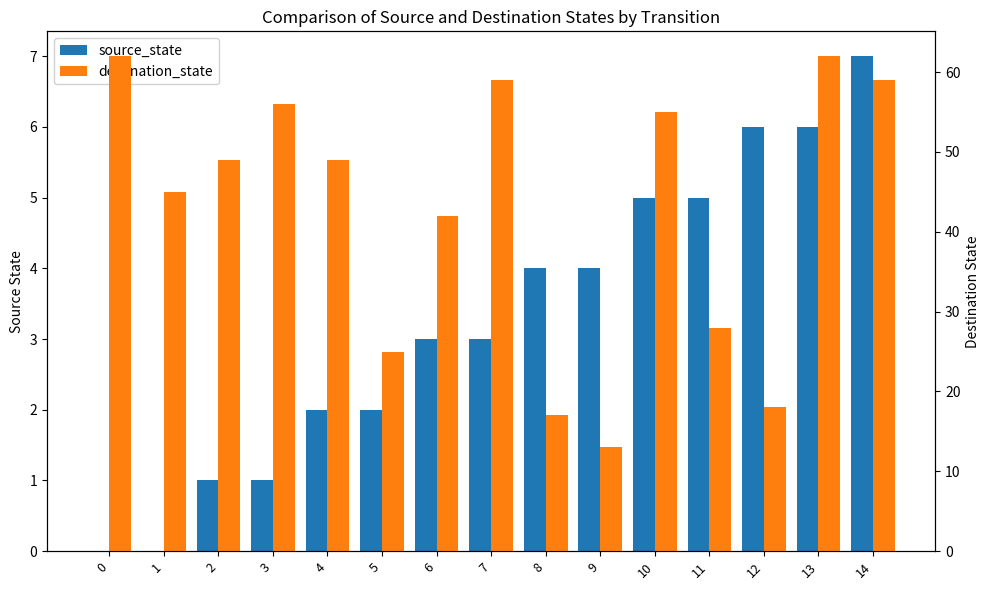

Are the bars grouped side by side (vs. stacked)?

Yes